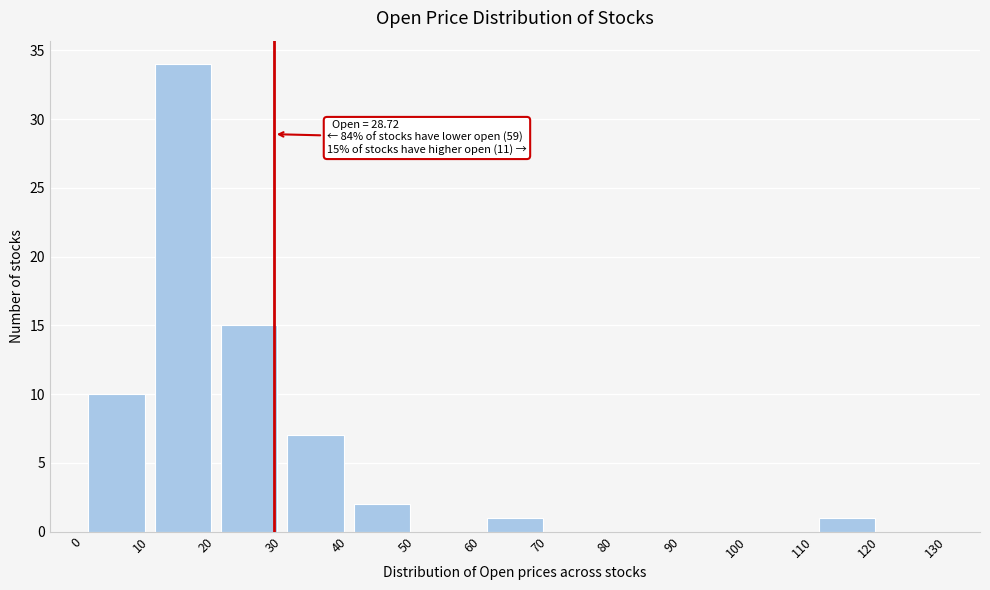

Which range on the x-axis has the tallest bar?

10 to 20